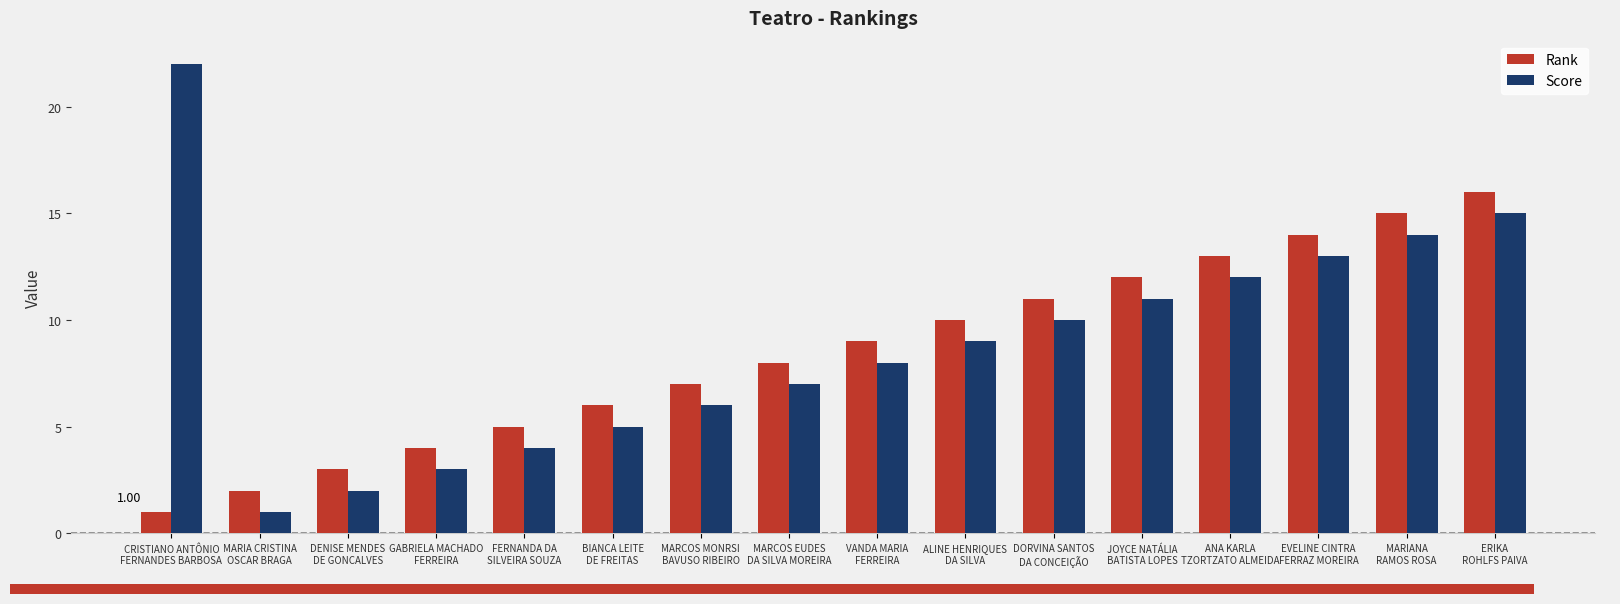

What is the label of the 14th bar from the left?

EVELINE CINTRA
FERRAZ MOREIRA